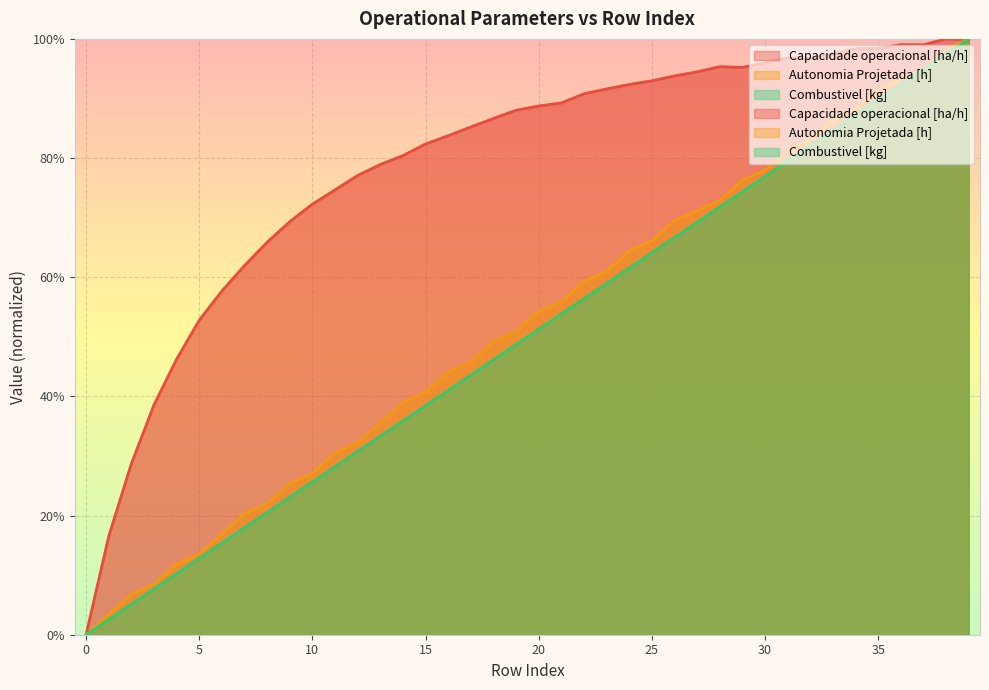

What are all the series names shown in the legend?

Capacidade operacional [ha/h], Autonomia Projetada [h], Combustivel [kg]